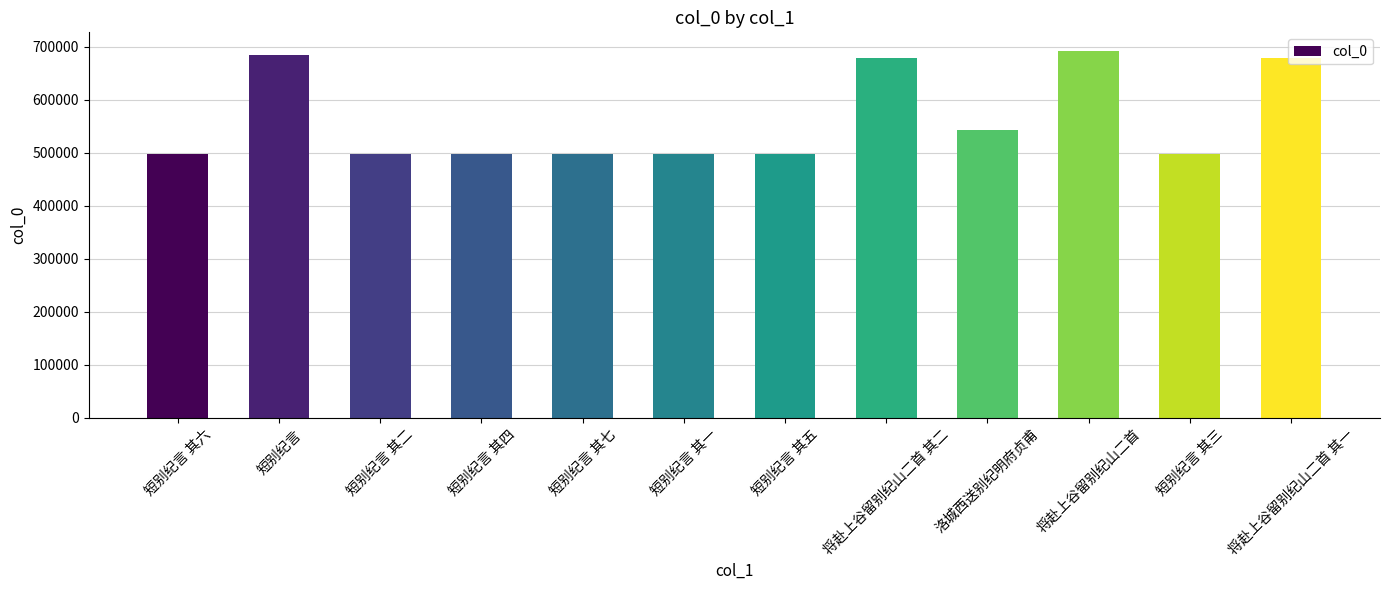

How many data points does each series have?

12